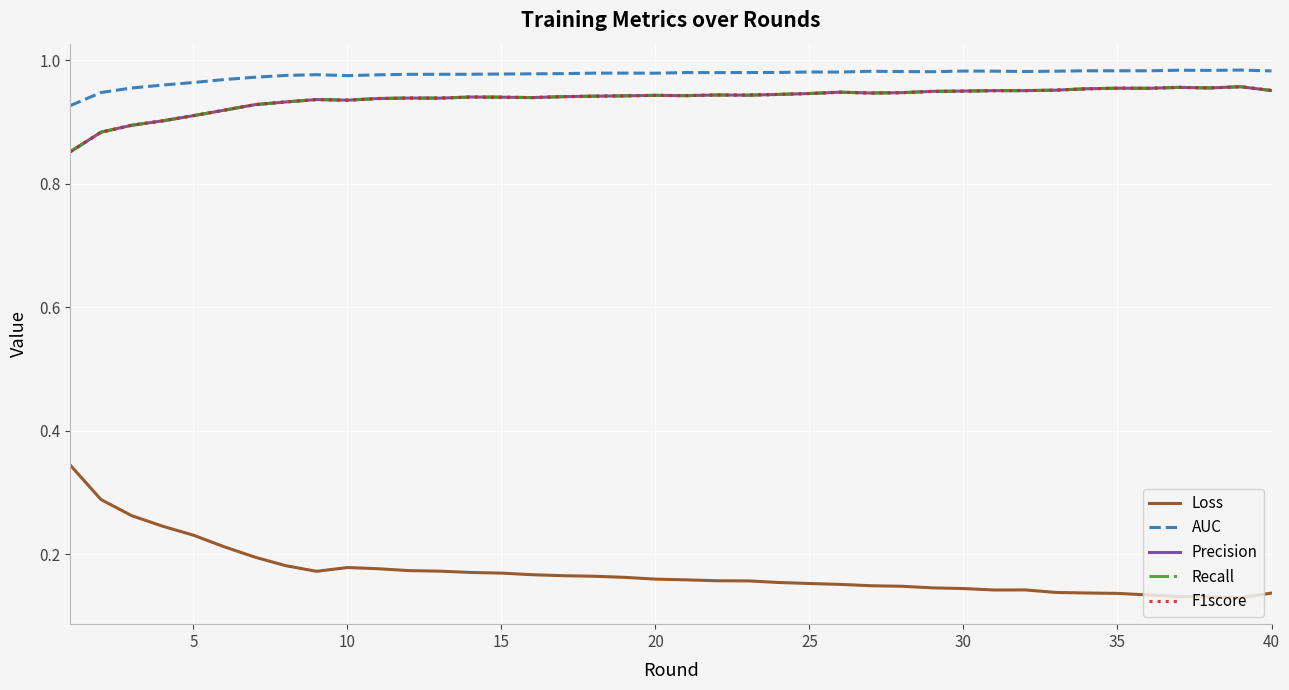

Does the chart display data point markers on the line(s)?

No